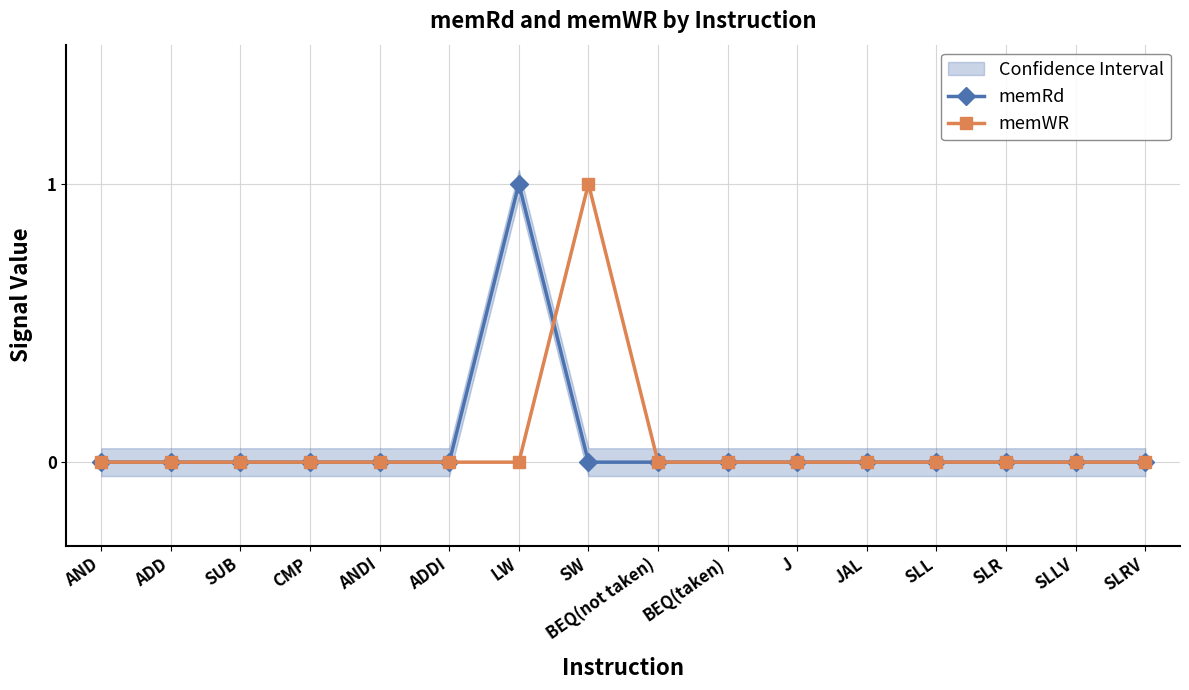

How many categories are shown in the chart?

16